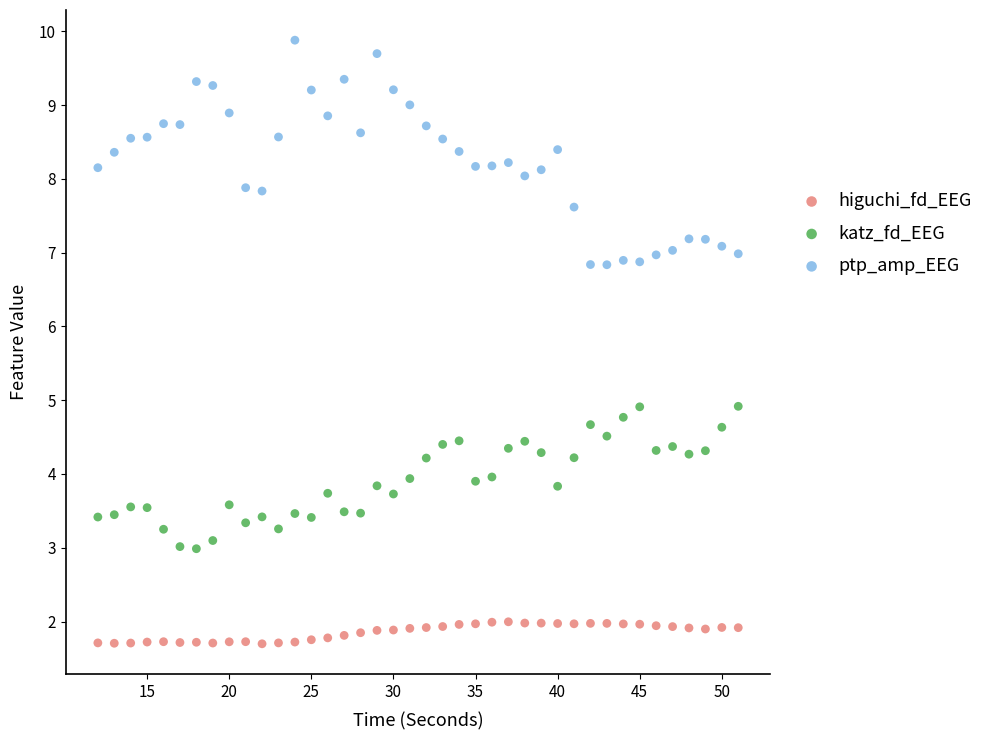

What are all the series names shown in the legend?

higuchi_fd_EEG, katz_fd_EEG, ptp_amp_EEG